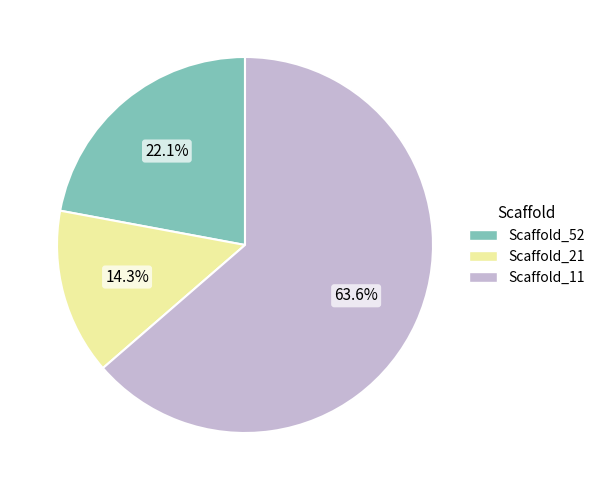

To the nearest percent, what is the difference between the largest and smallest slice percentages?

49%